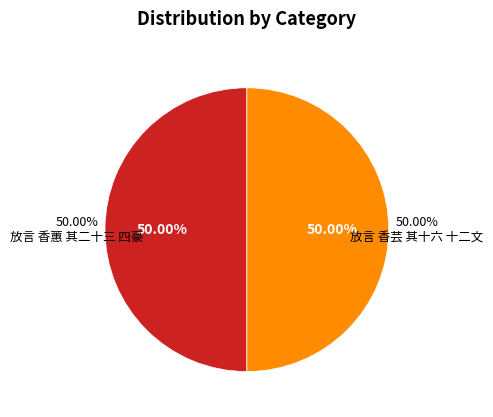

How much of the chart is everything except 放言 香蕙 其二十三 四豪?

50.0%